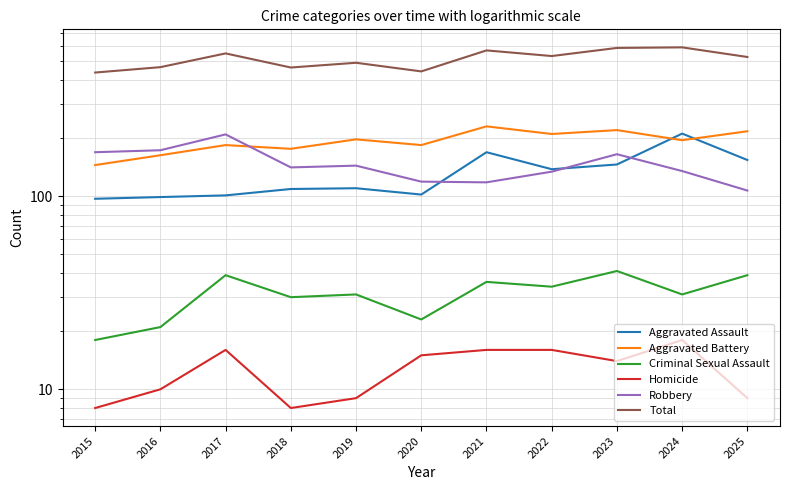

List the series in order of their peak value, highest first.

Total, Aggravated Battery, Aggravated Assault, Robbery, Criminal Sexual Assault, Homicide